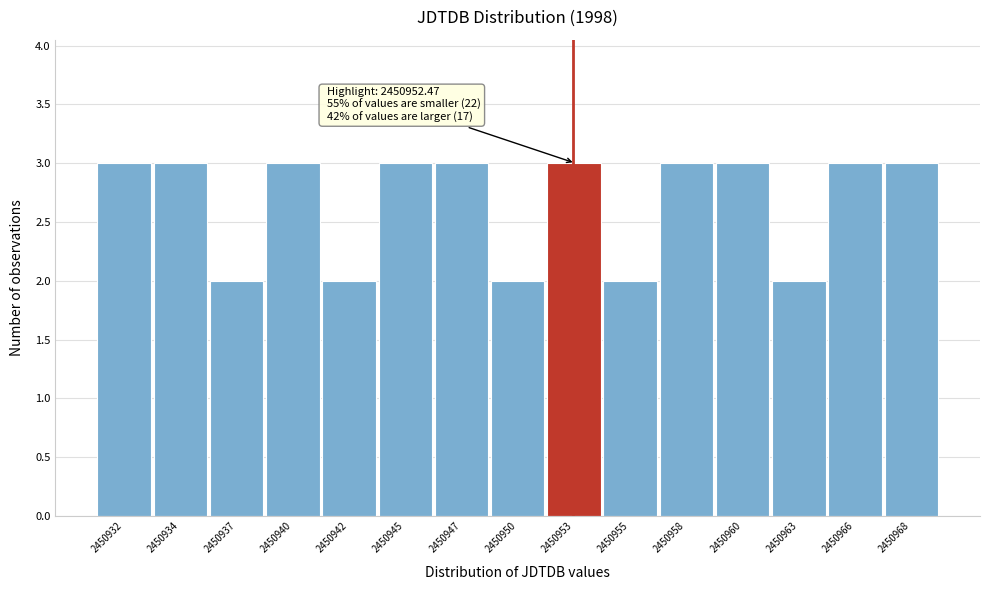

Reading left to right, what are all the values shown in this chart?

3	3	2	3	2	3	3	2	3	2	3	3	2	3	3